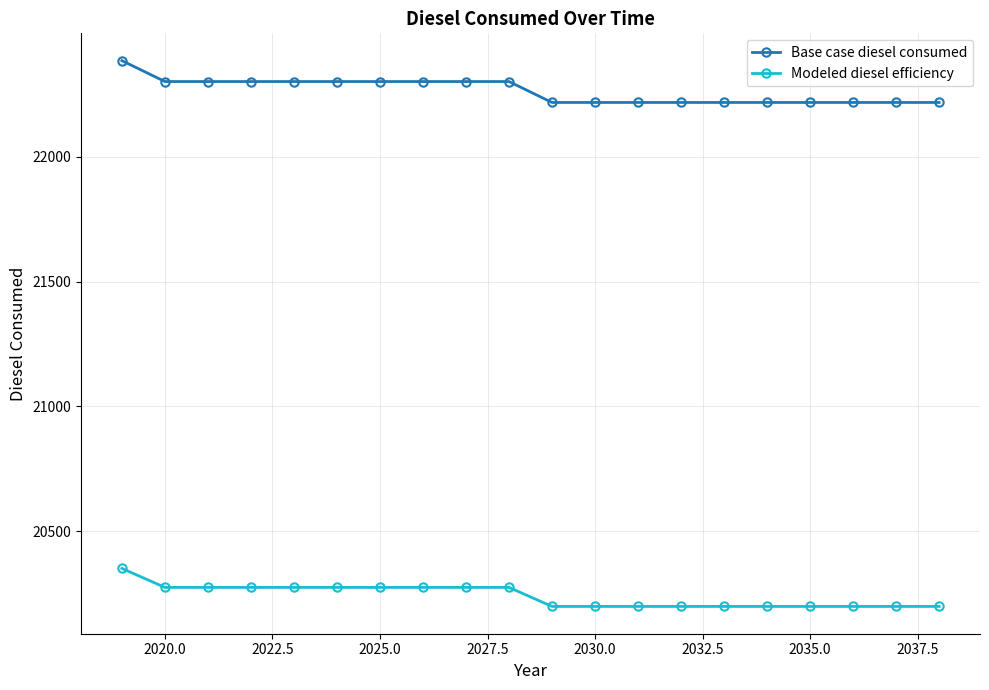

True or false: Base case diesel consumed and Modeled diesel efficiency cross at least once.

False